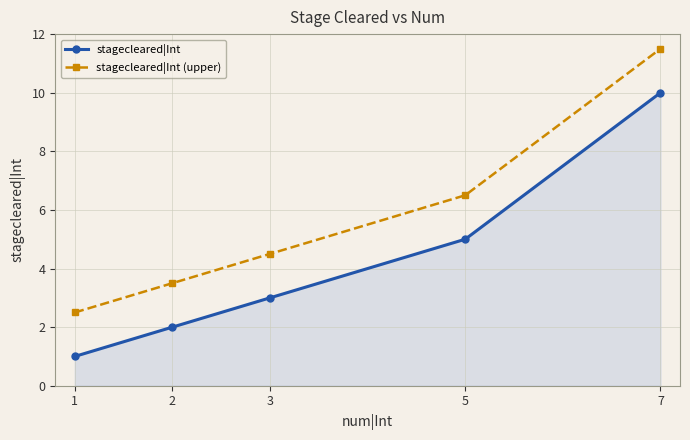

What is the average value of the stagecleared|Int series?

4.2